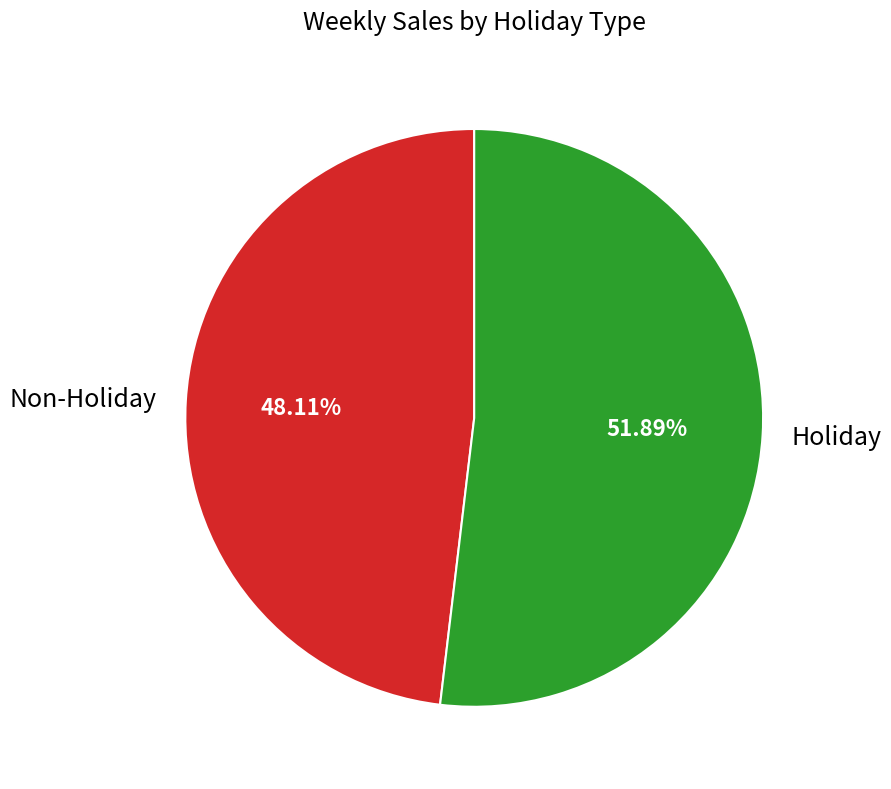

Do Holiday and Non-Holiday together represent more than half of the pie?

Yes